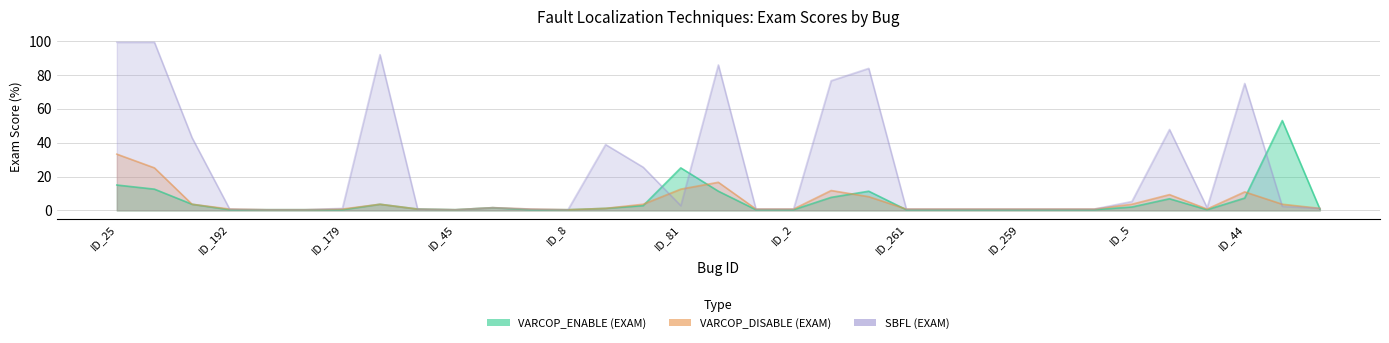

What is the maximum value shown in the chart?

99.2